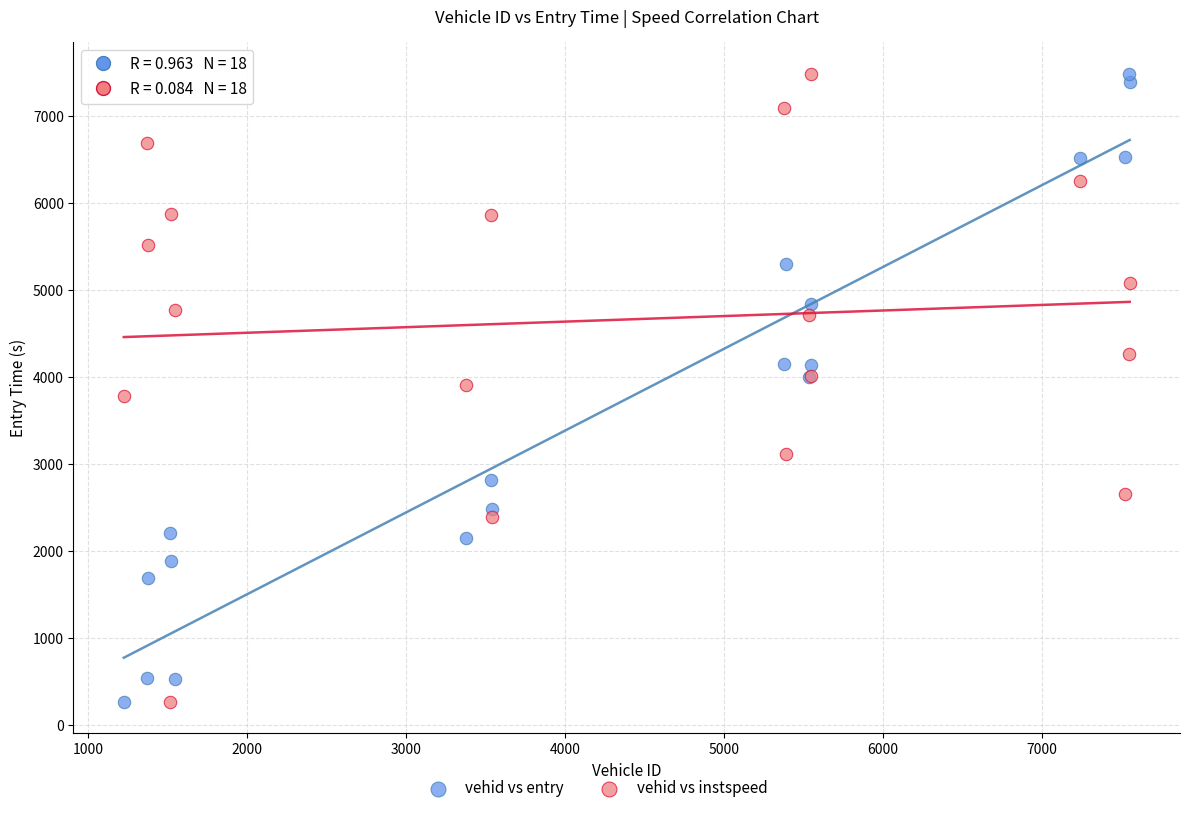

What is the X range (max minus min) for the scatter plot?

6325.0